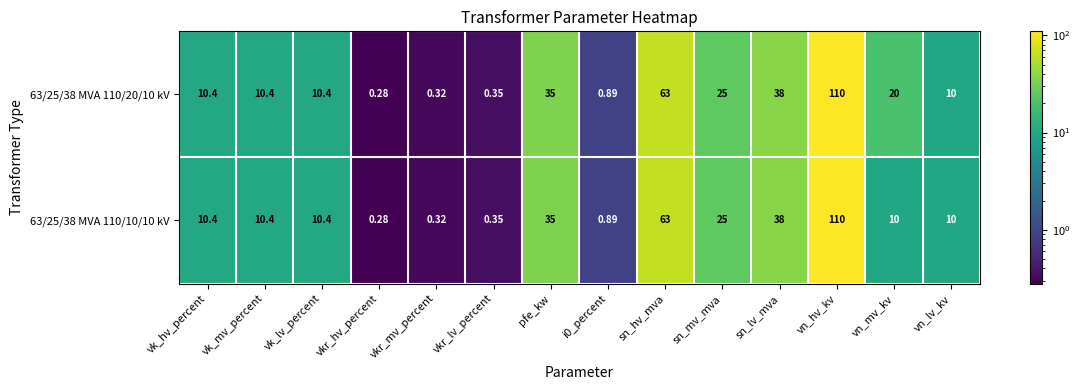

Which category has the highest value across all series?

vn_hv_kv